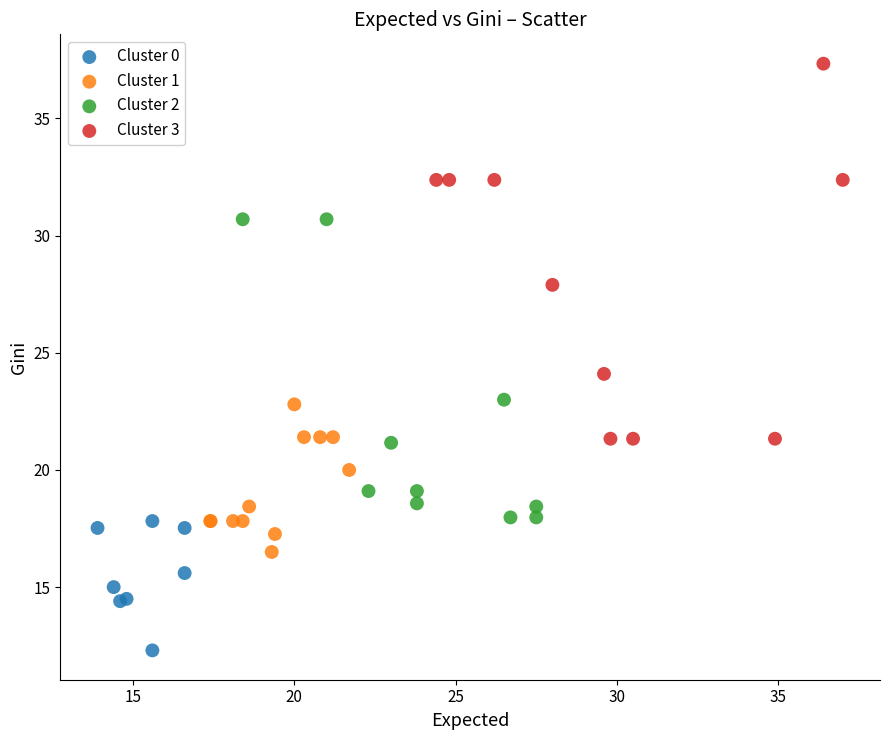

Which series reaches the minimum Y coordinate?

Cluster 0